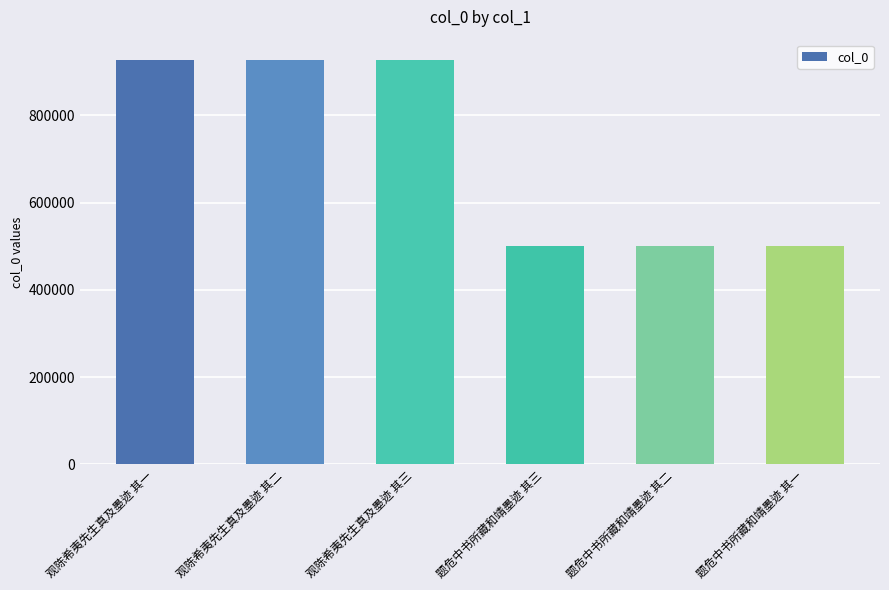

What is the smallest value displayed?

501857